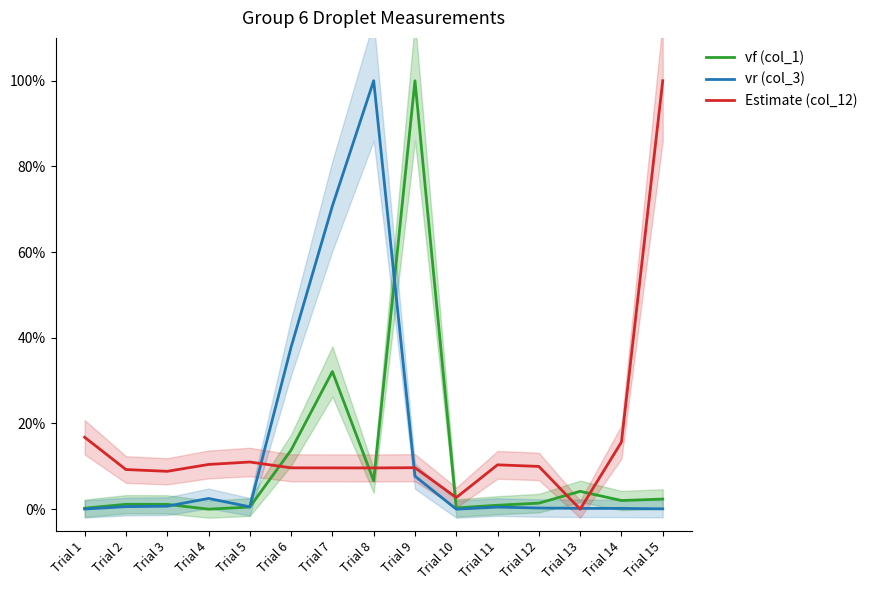

Where is the first local maximum for vr (col_3)?

Trial 4